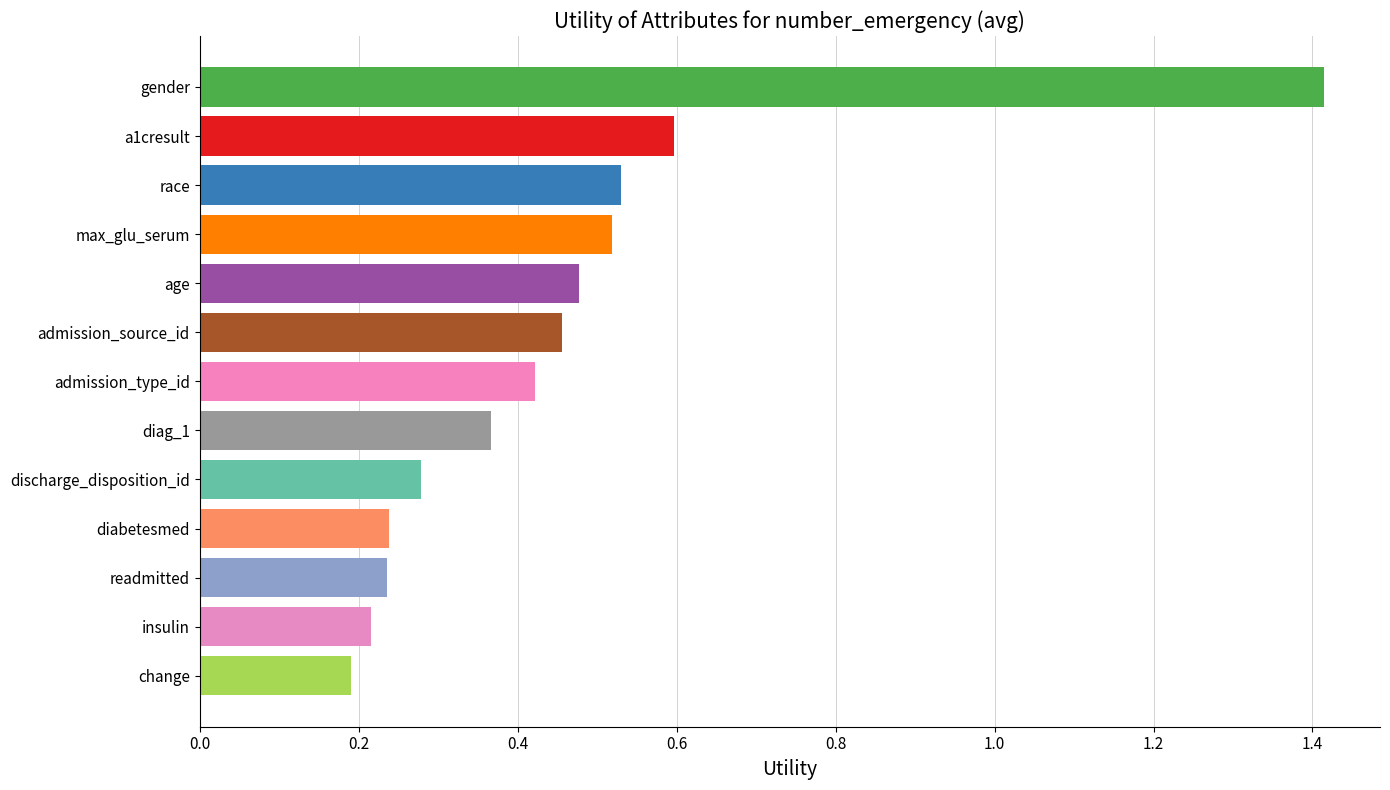

Which category has the highest value across all series?

gender